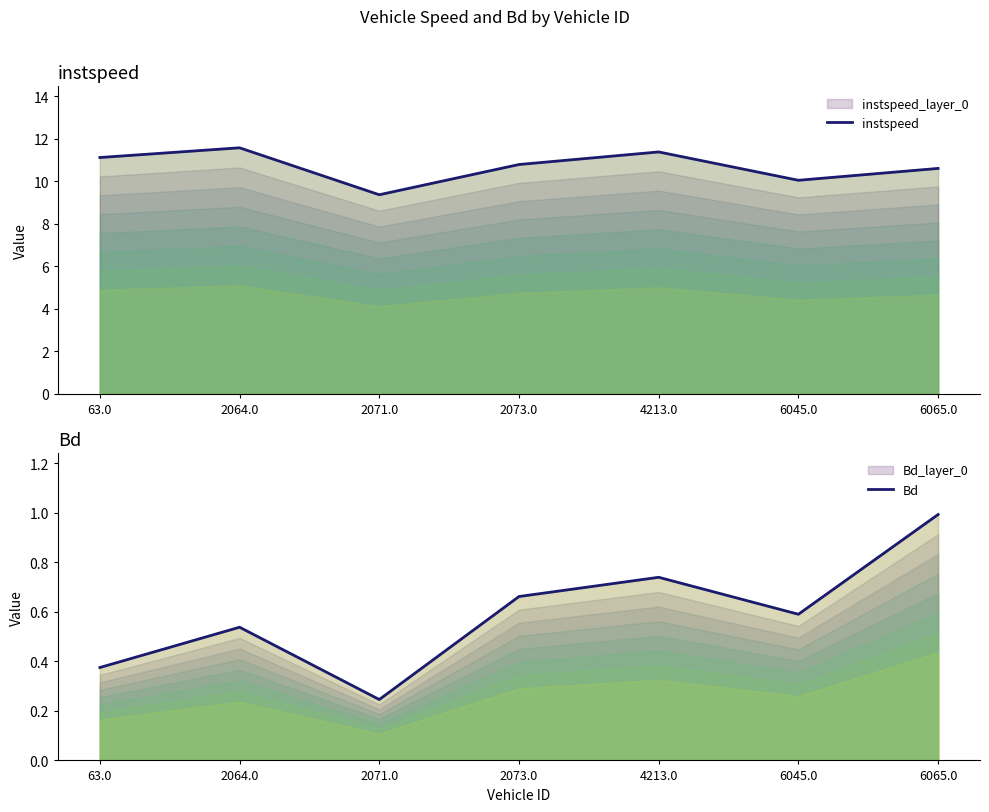

What is the sum of all Bd values?

4.1